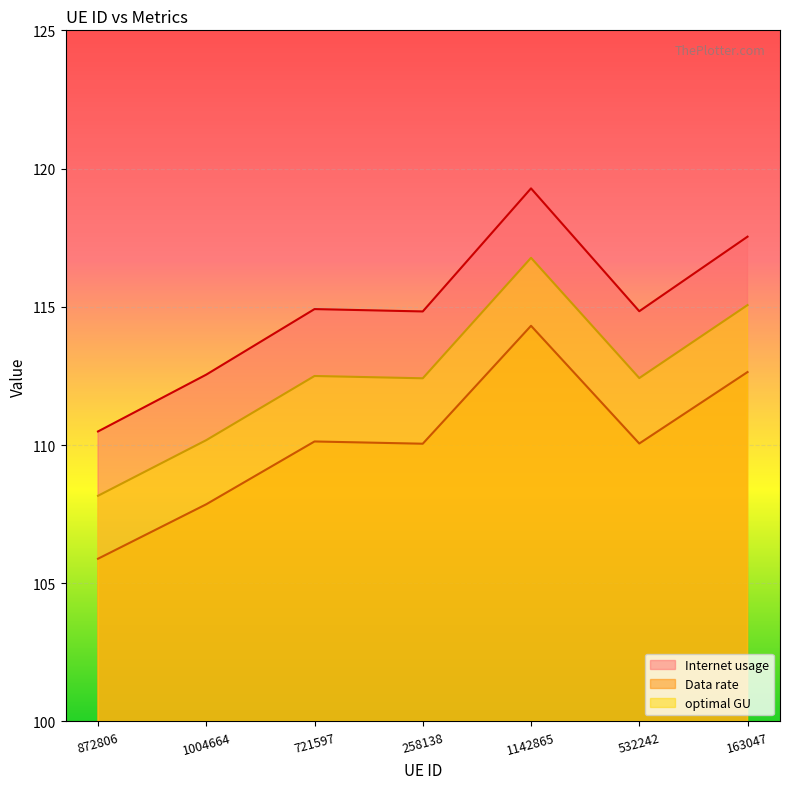

At which category does Data rate reach its first local valley?

258138